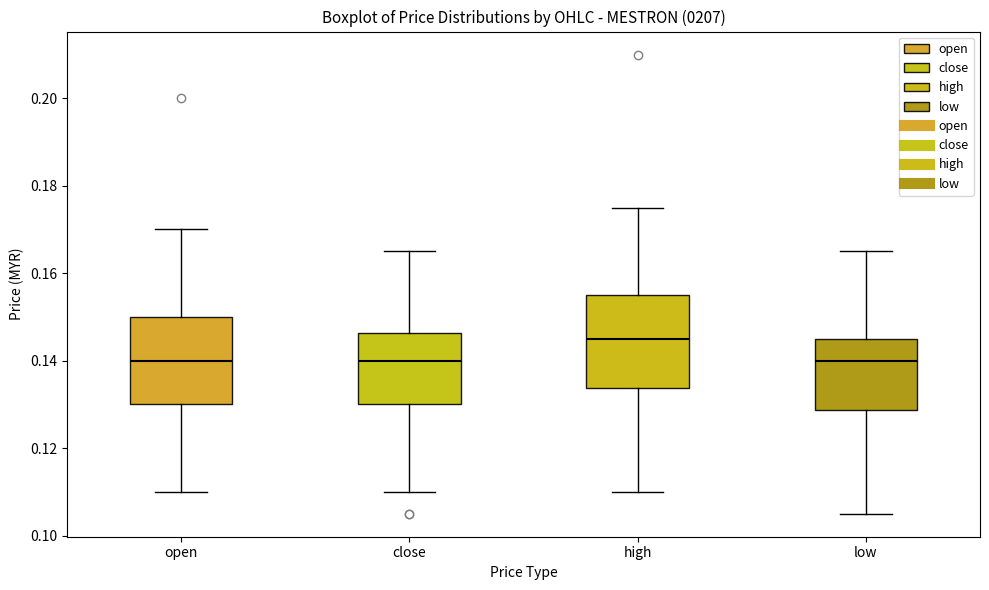

Reading left to right, transcribe this box plot: for each box, give where its median line is, the range the box spans, and where its two whiskers end, as read against the y-axis. The values are not printed on the chart, so give them approximately, as read against the axis.

open: median 0.140, box 0.130 to 0.150, whiskers 0.110 to 0.170
close: median 0.140, box 0.130 to 0.146, whiskers 0.110 to 0.166
high: median 0.146, box 0.134 to 0.156, whiskers 0.110 to 0.176
low: median 0.140, box 0.128 to 0.146, whiskers 0.106 to 0.166